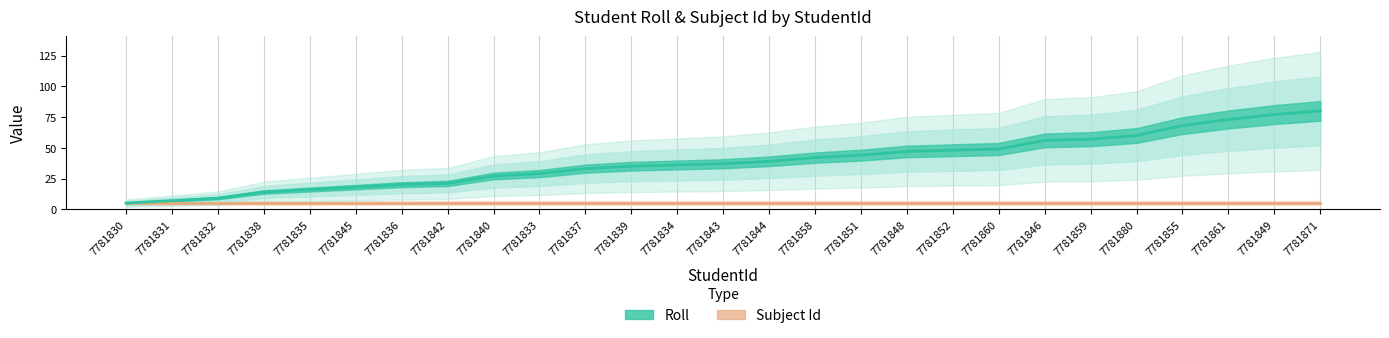

Reading left to right, what are all the values shown in this chart?

5	7	9	14	16	18	20	21	27	29	33	35	36	37	39	42	44	47	48	49	56	57	60	68	73	77	80